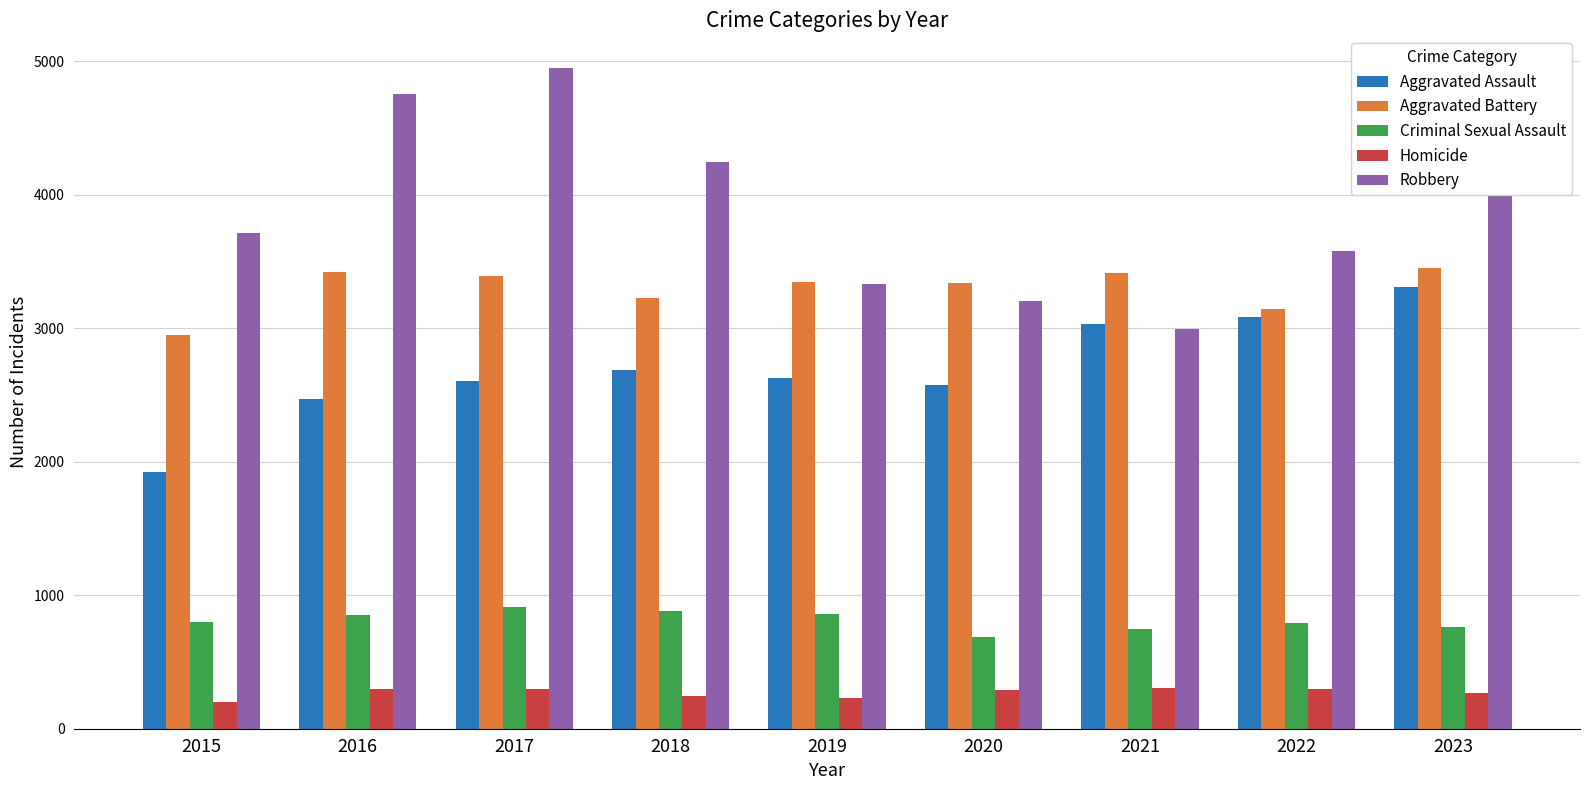

What is the difference between the maximum and minimum values in the Robbery series?

1953